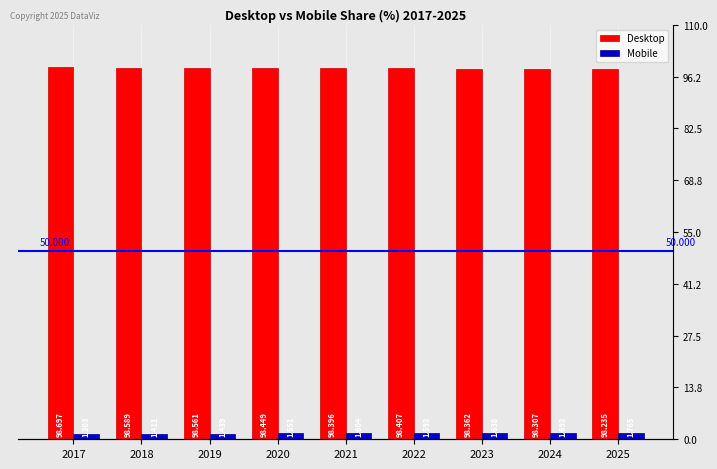

Reading left to right, what are all the values shown in this chart?

Desktop: 2017=98.7	2018=98.6	2019=98.6	2020=98.4	2021=98.4	2022=98.4	2023=98.4	2024=98.3	2025=98.2
Mobile: 2017=1.3	2018=1.4	2019=1.4	2020=1.6	2021=1.6	2022=1.6	2023=1.6	2024=1.7	2025=1.8